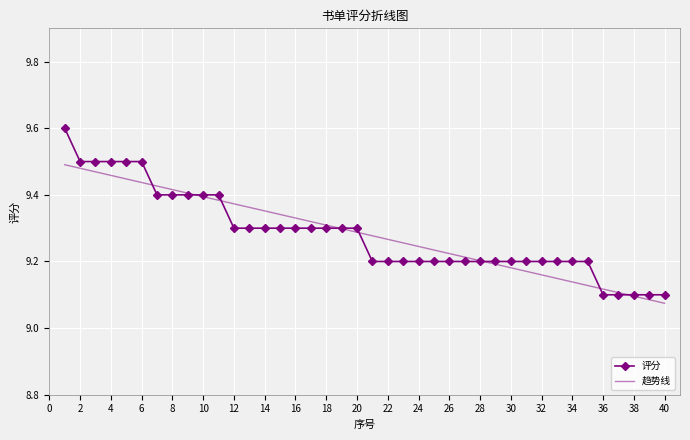

True or false: 趋势线 has more than 1 interior local peaks.

False